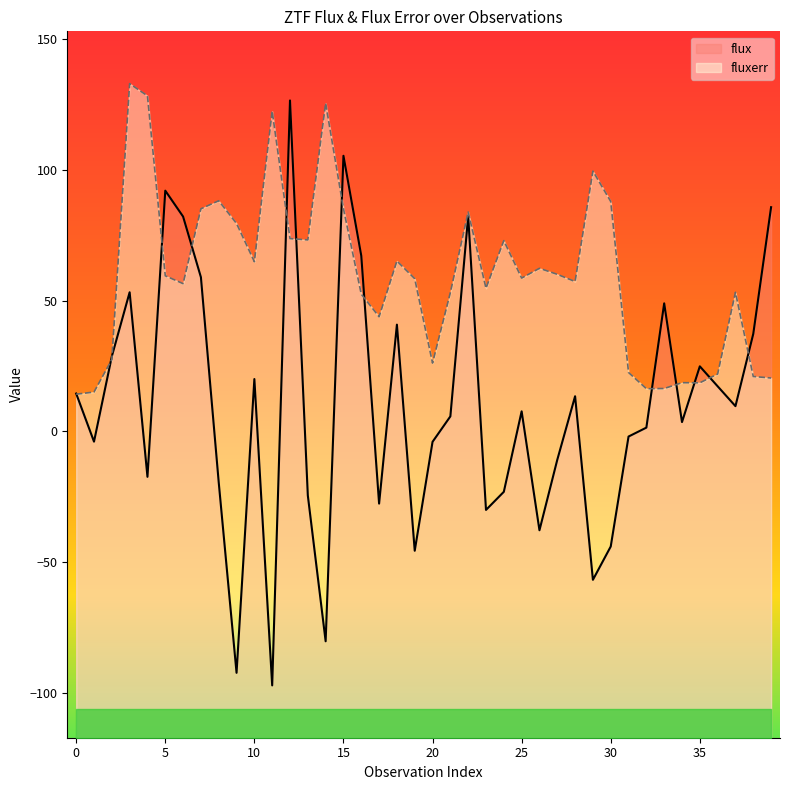

How many interior local valleys does the fluxerr series have?

10